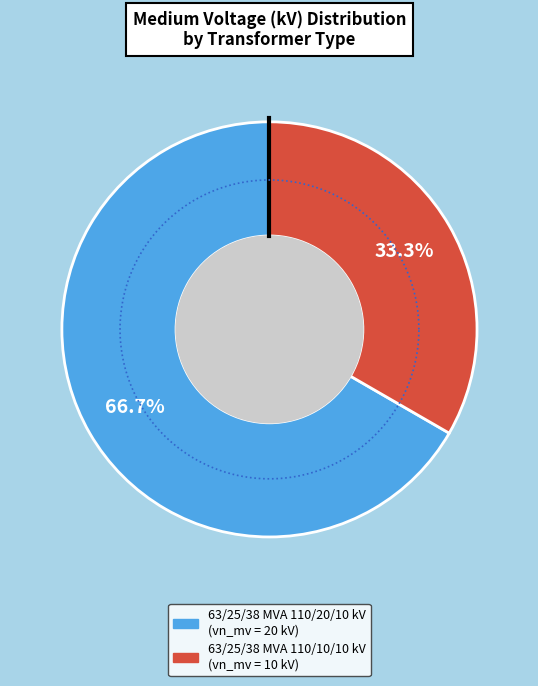

What is the total percentage of 63/25/38 MVA 110/20/10 kV and 63/25/38 MVA 110/10/10 kV?

100.0%